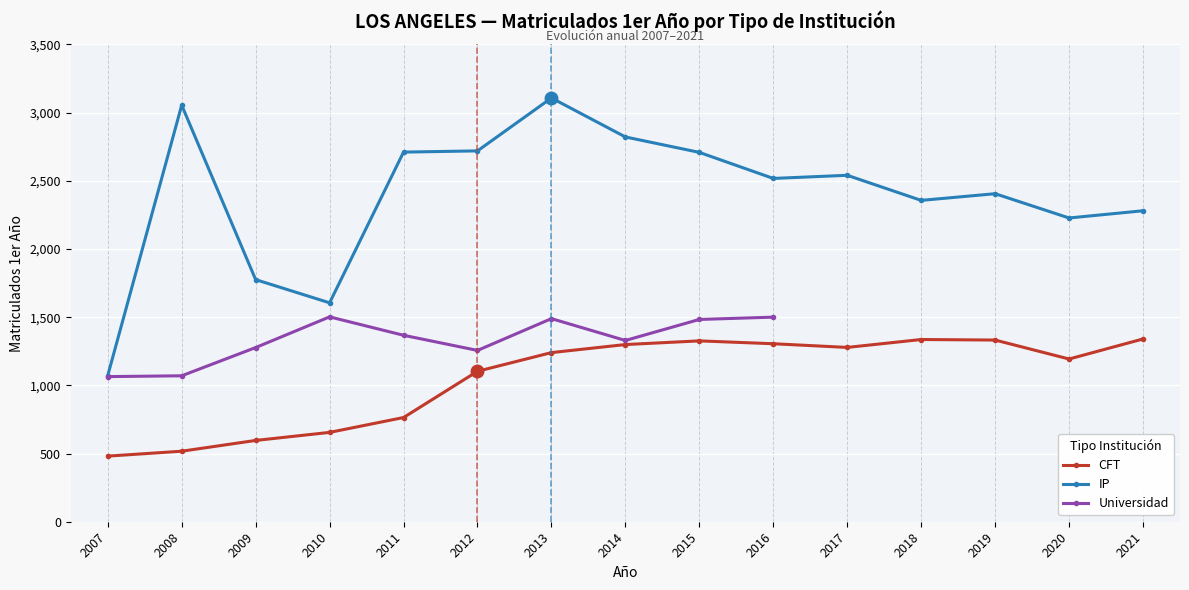

What is the value of the CFT point at the 5th from the left?

764